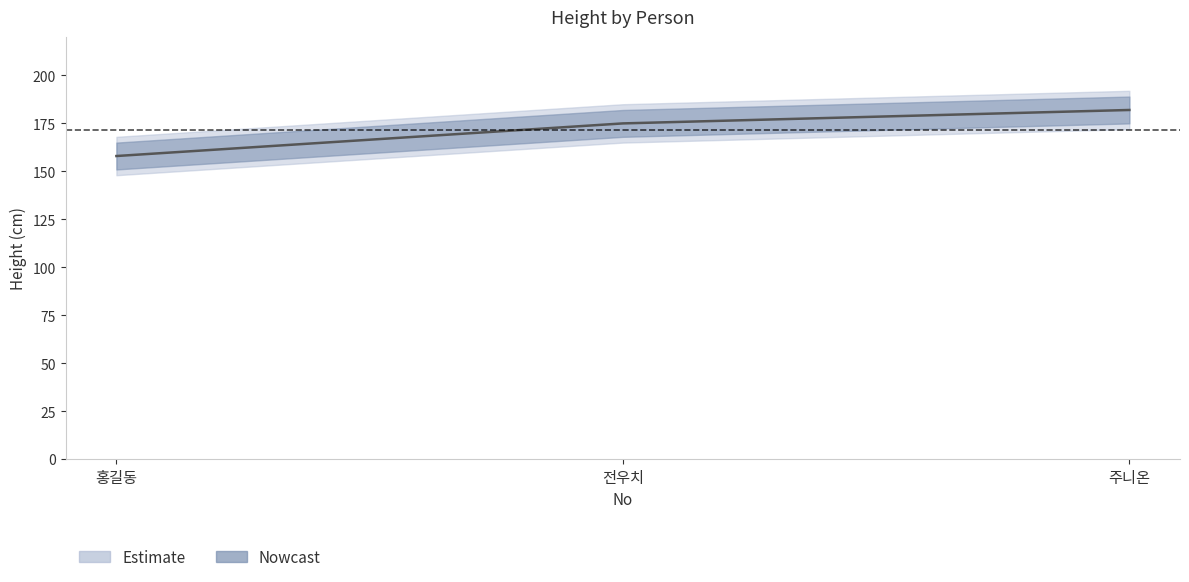

Is it true that the value at 홍길동 is 247?

False